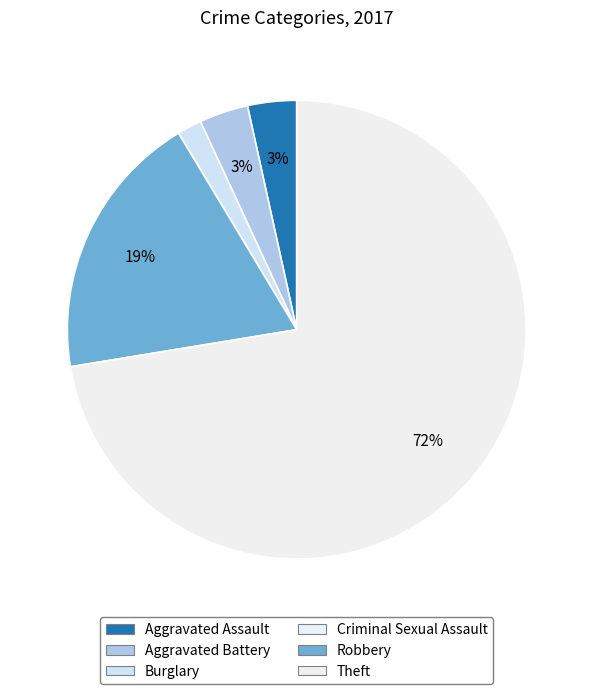

Combined, do Theft and Criminal Sexual Assault account for over 50%?

Yes